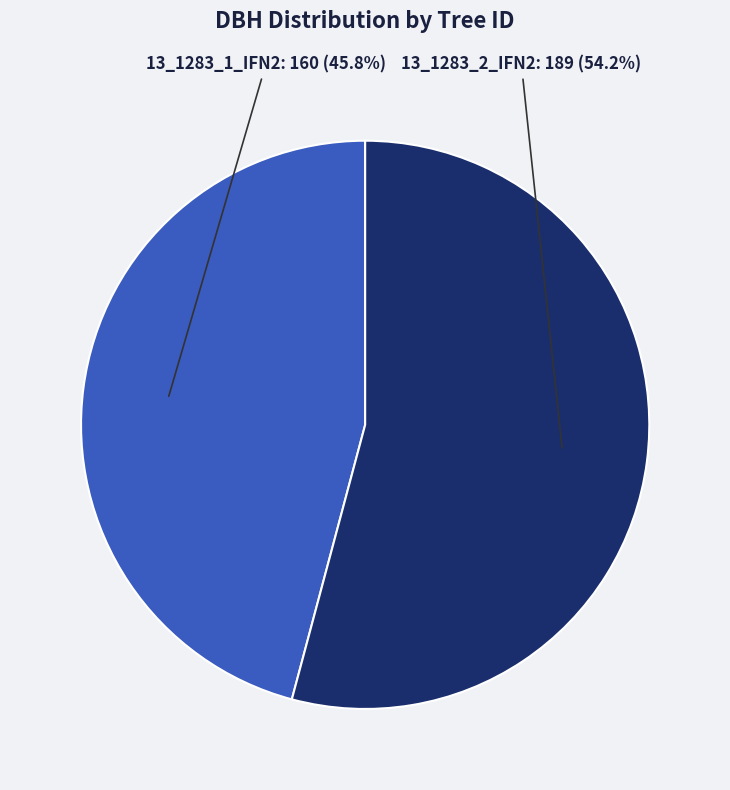

Is there any slice that represents more than half of the pie?

Yes